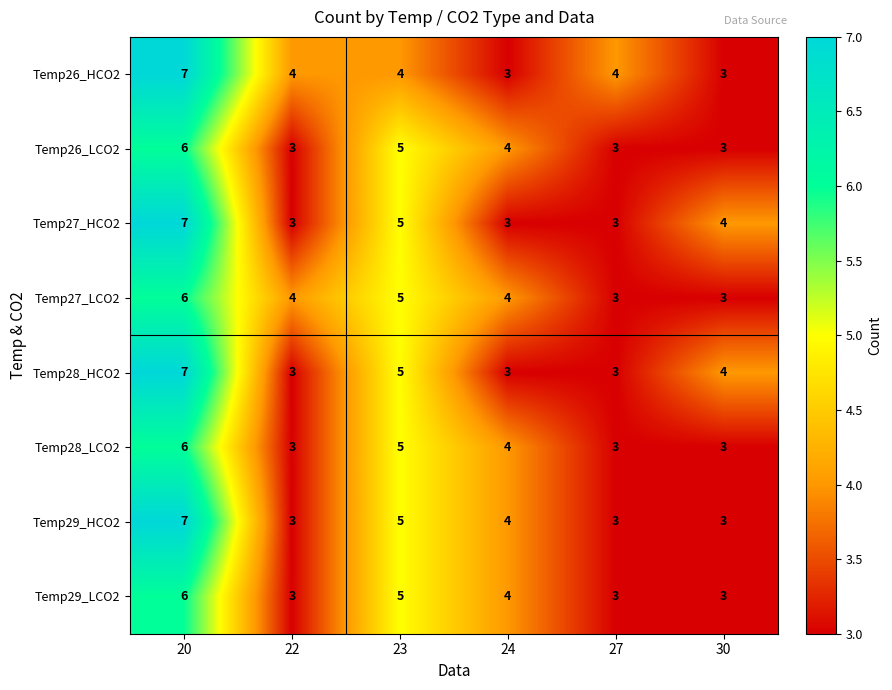

What is the sum of the Temp28_LCO2 values at 22 and 23?

8